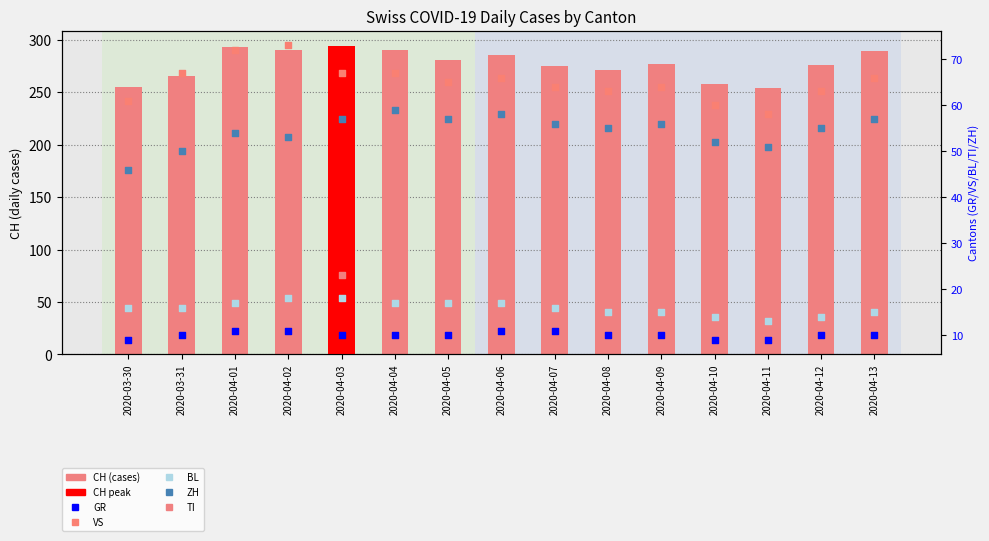

Which series has the largest total across all categories?

CH